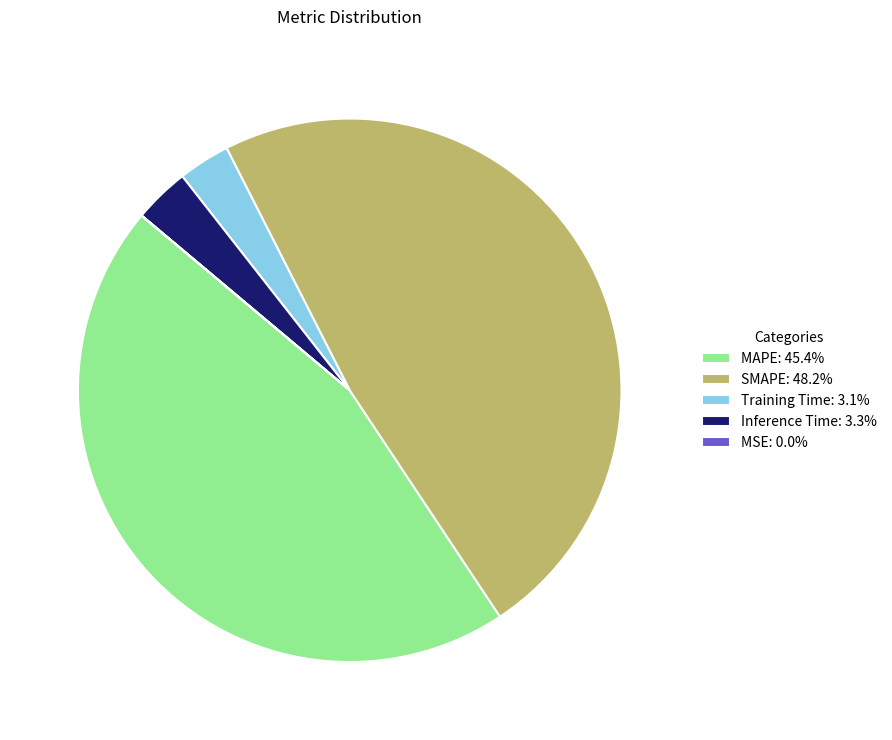

Is there a majority slice in this chart?

No